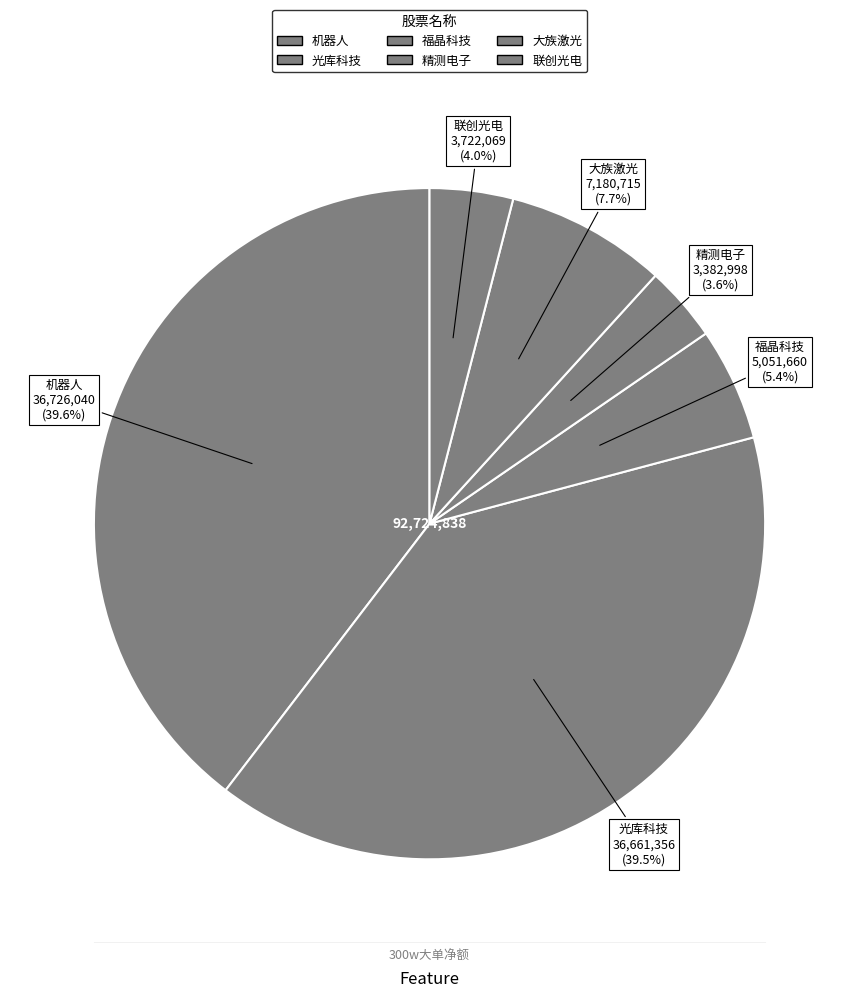

Which slice is the largest?

机器人